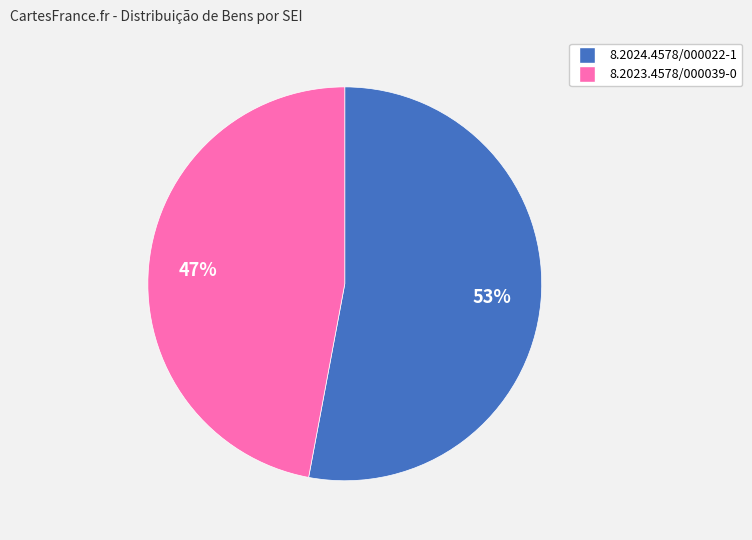

To the nearest percent, what percentage of the pie is 8.2023.4578/000039-0?

47%